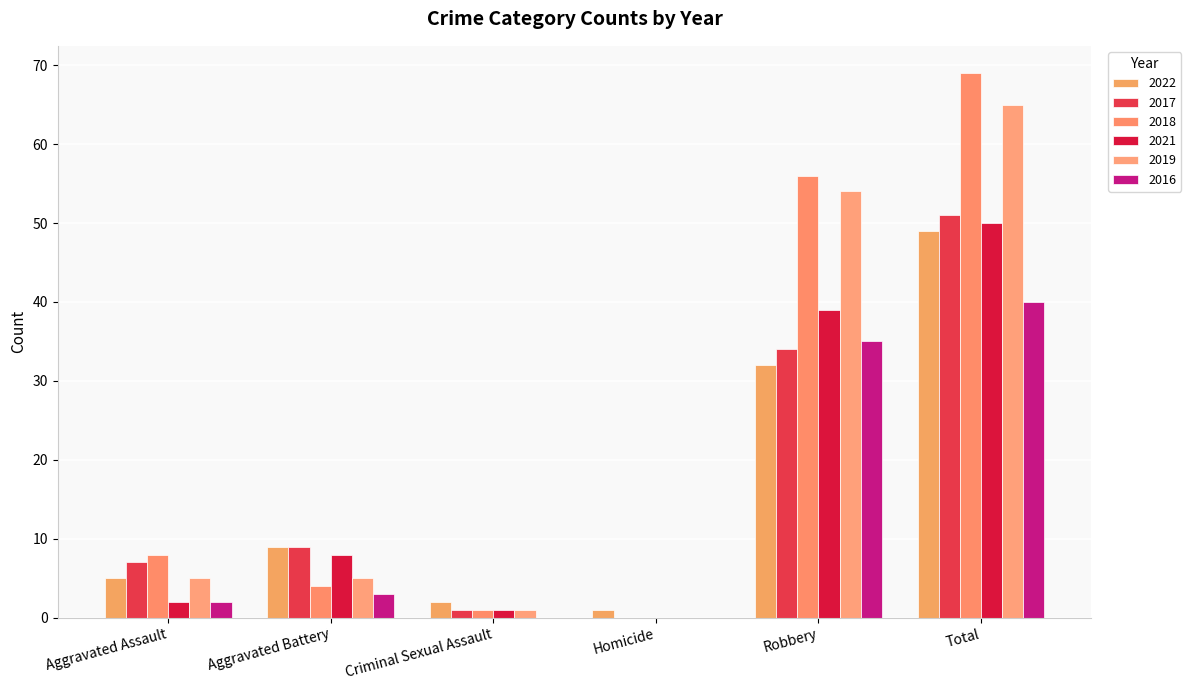

What is the spread (max minus min) of values at Criminal Sexual Assault?

2